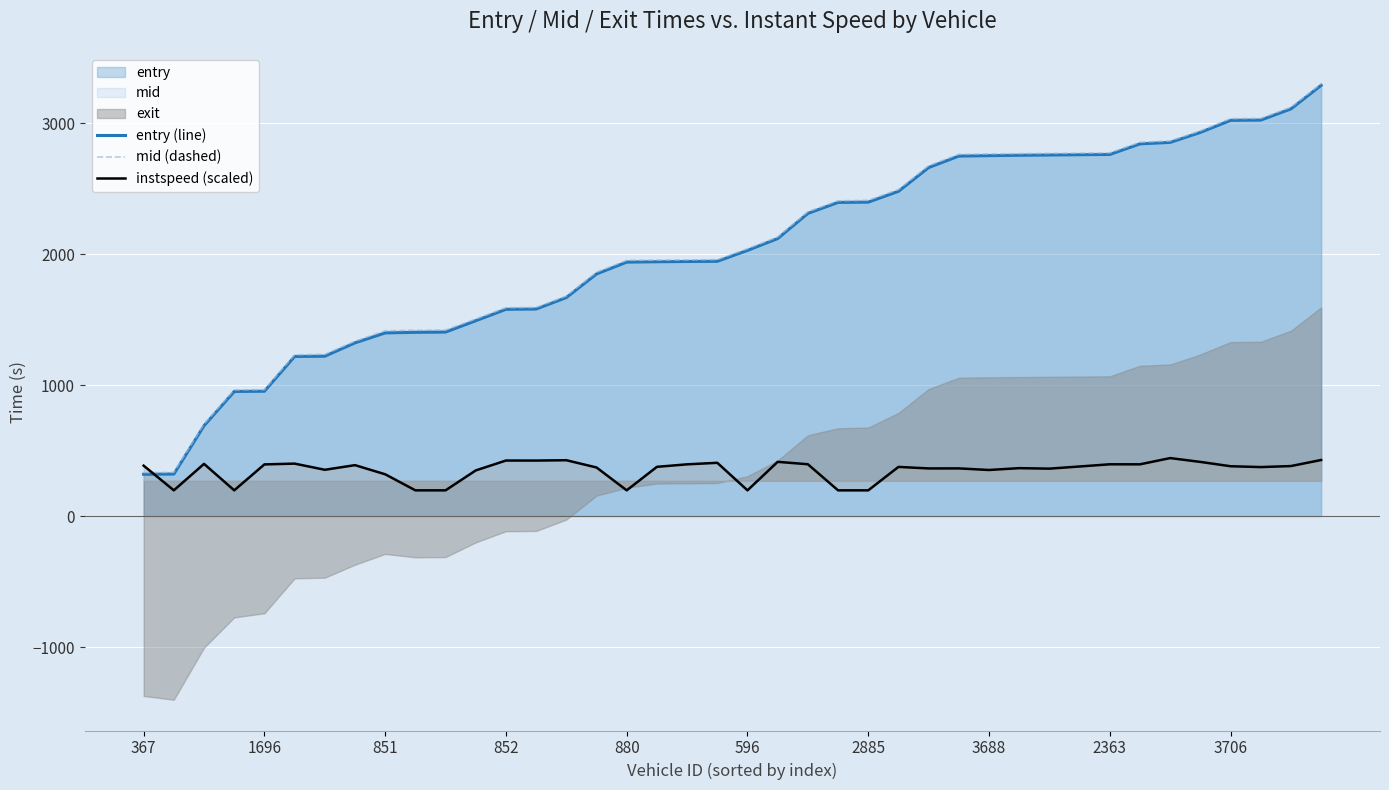

After their last crossing, which series has the higher values: mid (dashed) or instspeed (scaled)?

mid (dashed)